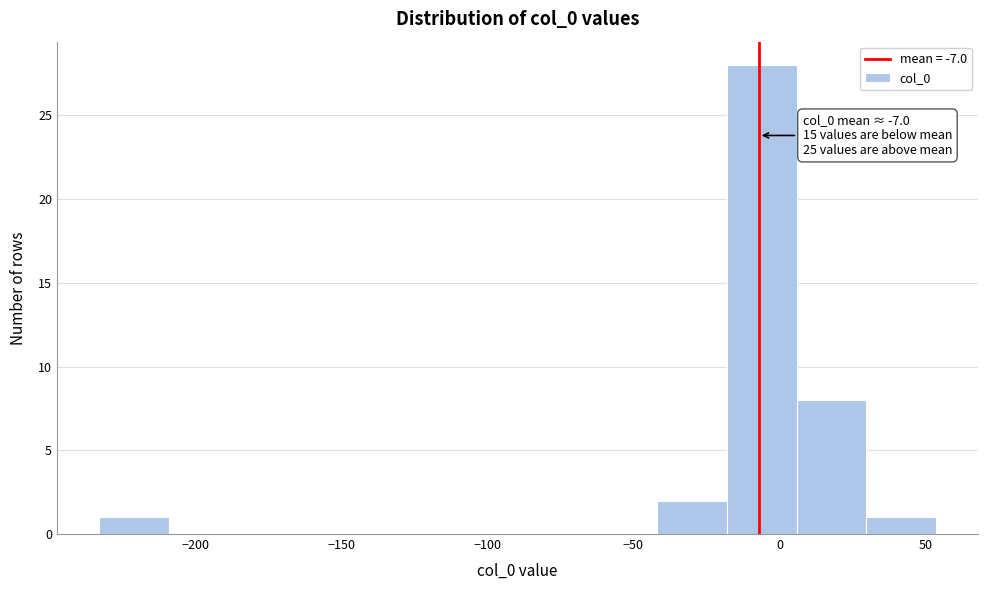

Which range on the x-axis has the tallest bar?

-20 to 5